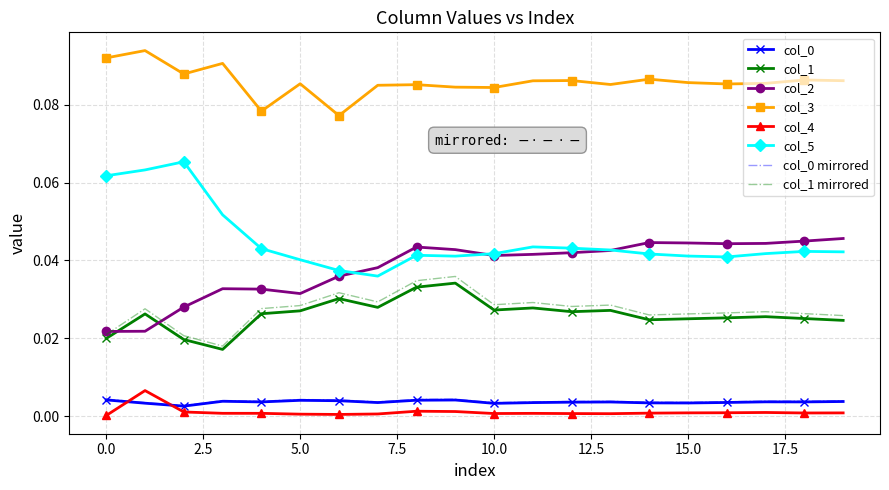

Which series has the largest total across all categories?

col_3